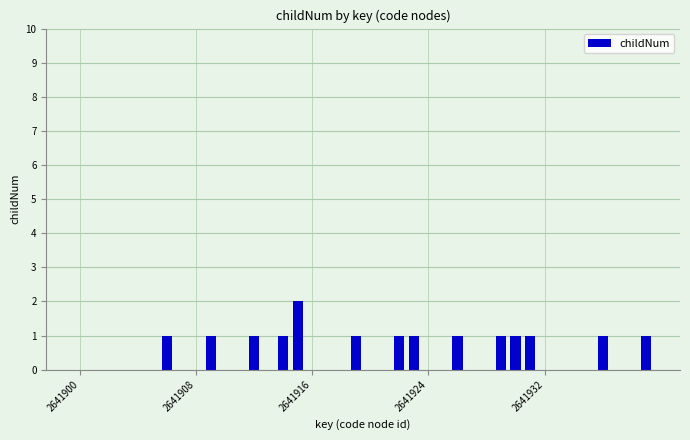

How many values are between 0 and 1?

39